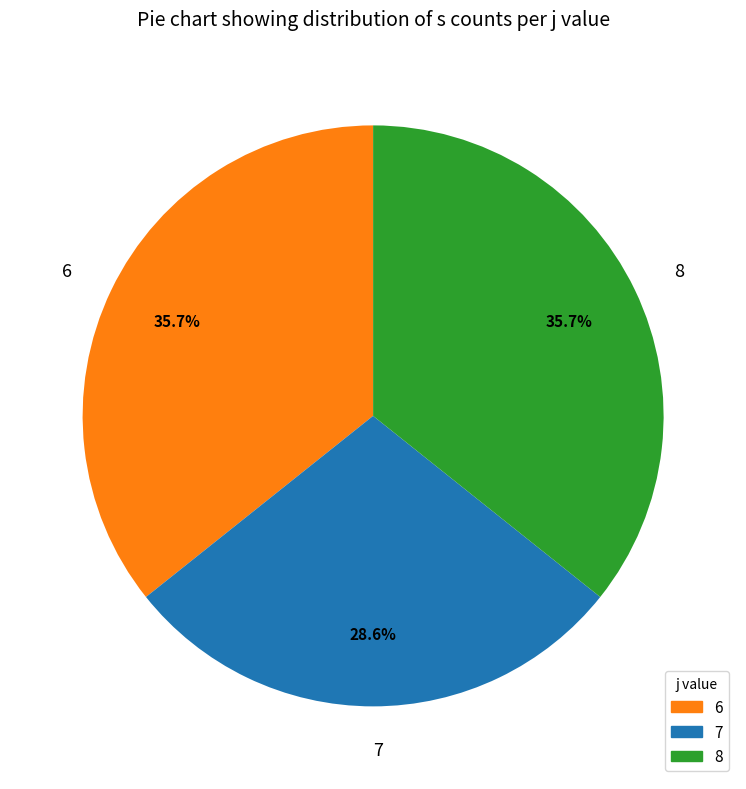

To the nearest percent, what is the combined percentage of 6 and 7?

64%